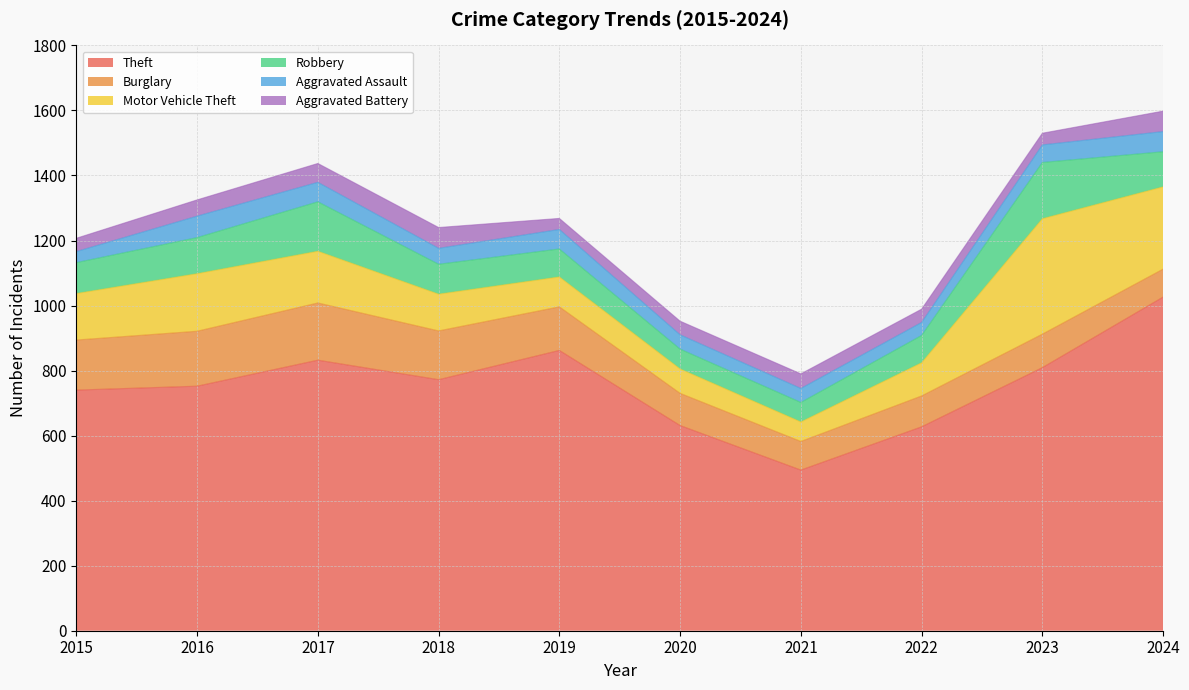

What is the difference between the maximum and minimum values in the Aggravated Battery series?

30